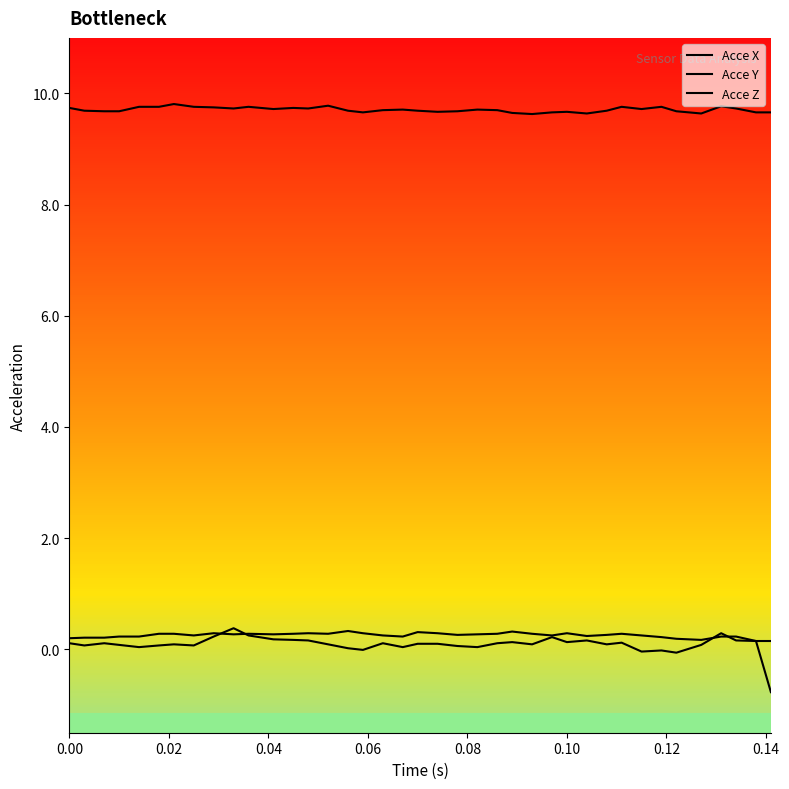

At which category does Acce Y reach its first local valley?

0.14